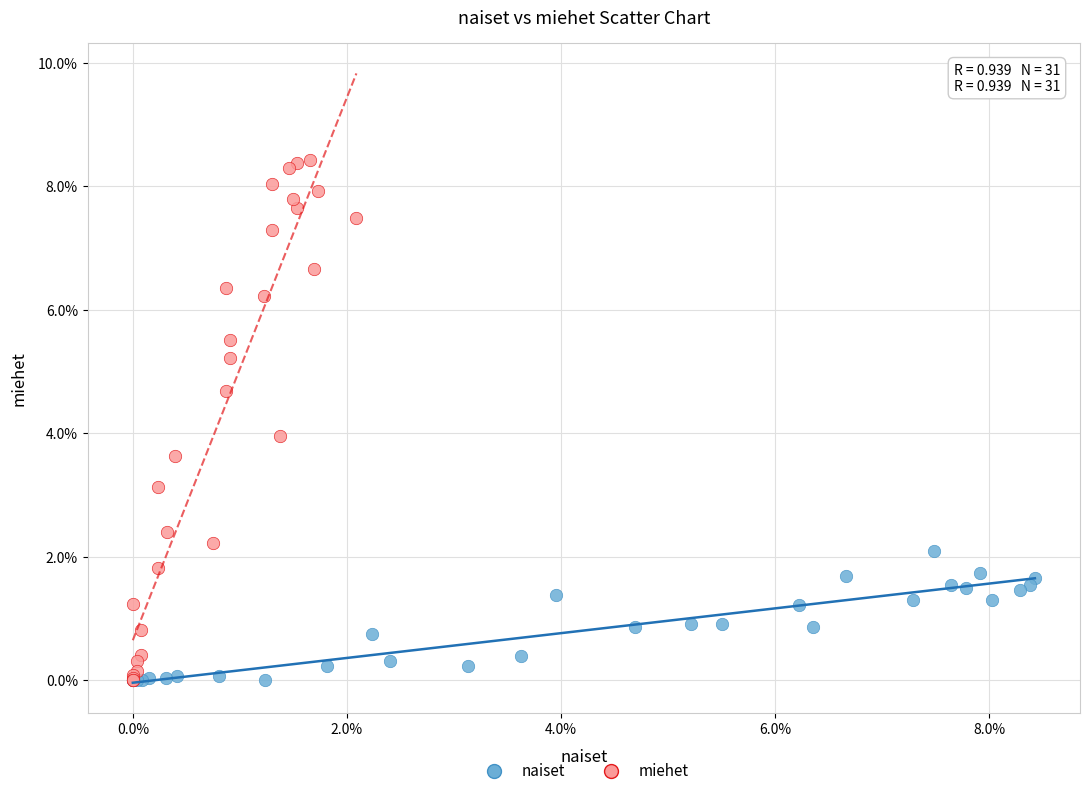

What are all the series names shown in the legend?

naiset, miehet